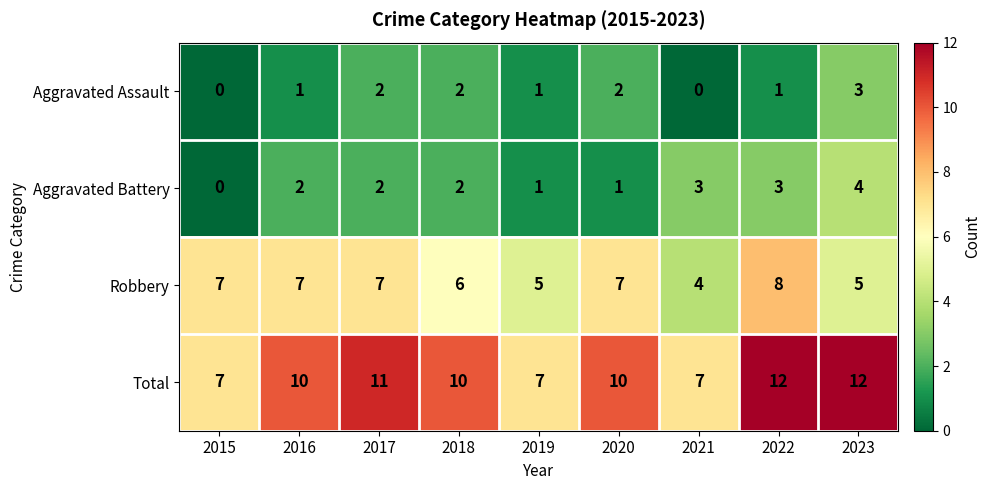

Is it true that Total equals 7 at 2019?

True